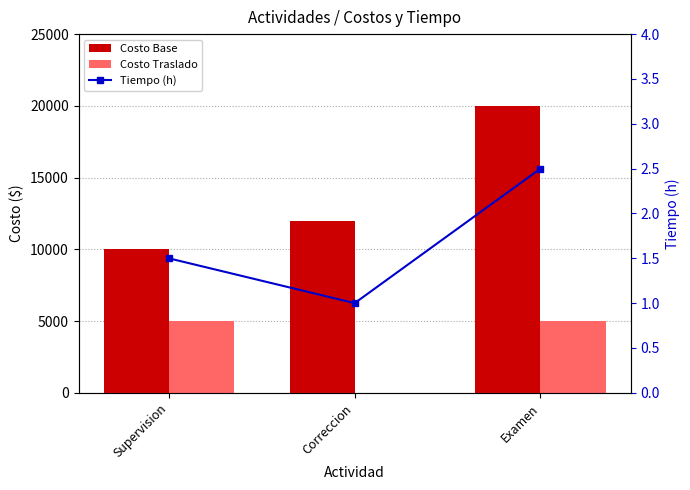

How many data points in Costo Base are less than 12000?

1